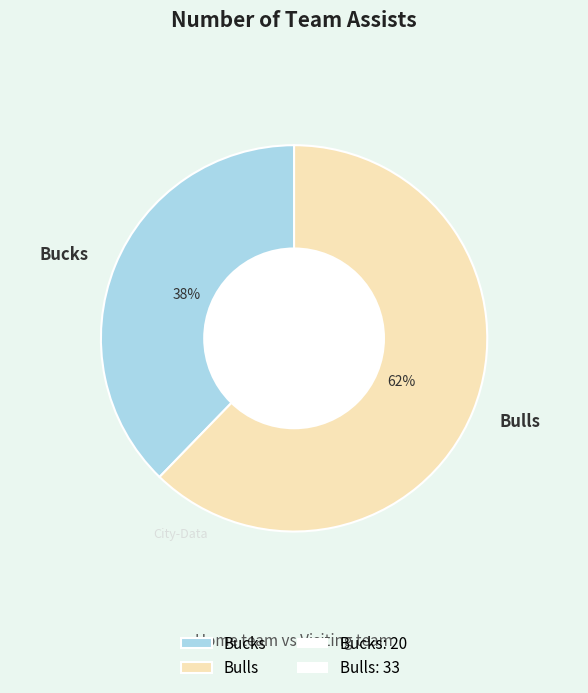

Combined, do Bulls and Bucks account for over 50%?

Yes